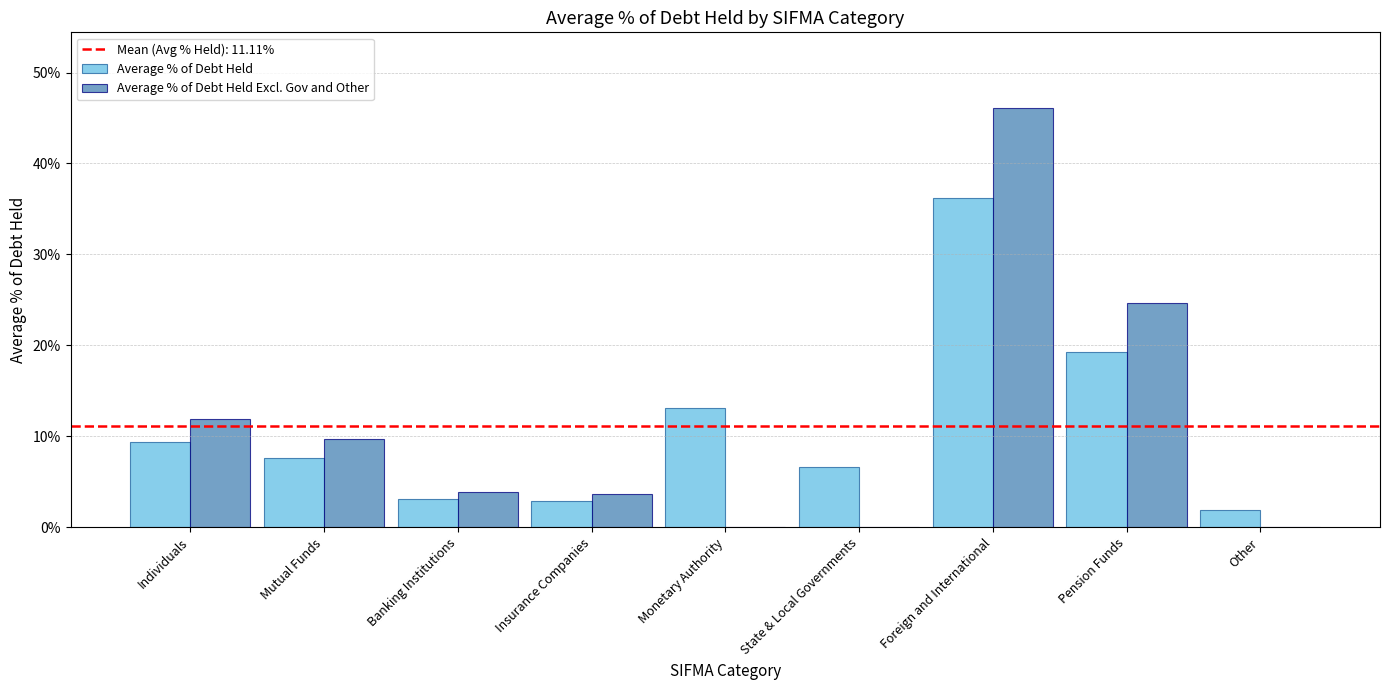

At which label is Average % of Debt Held closest to 0?

Other